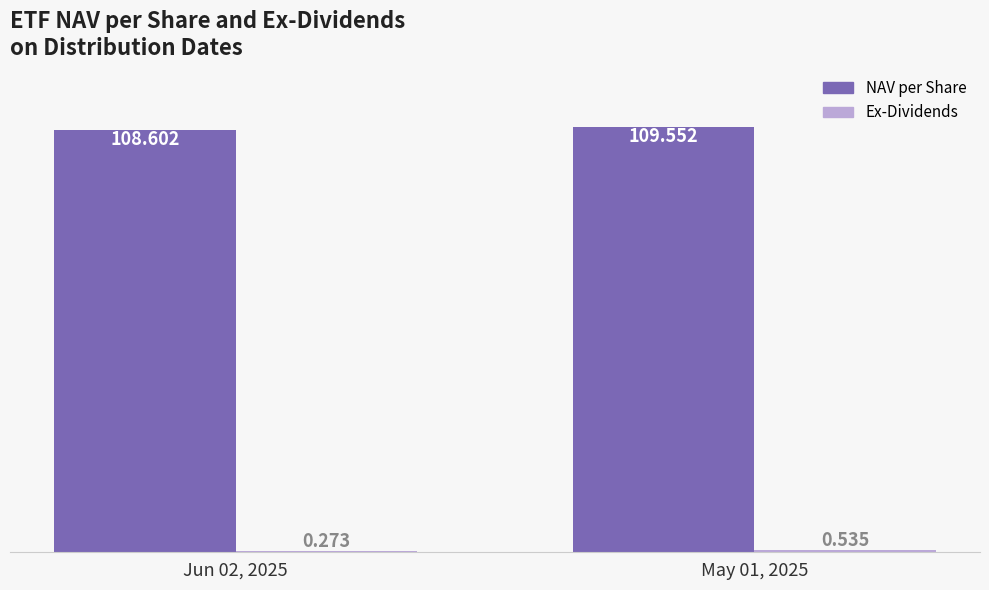

Which series changed the most between Jun 02, 2025 and May 01, 2025?

NAV per Share